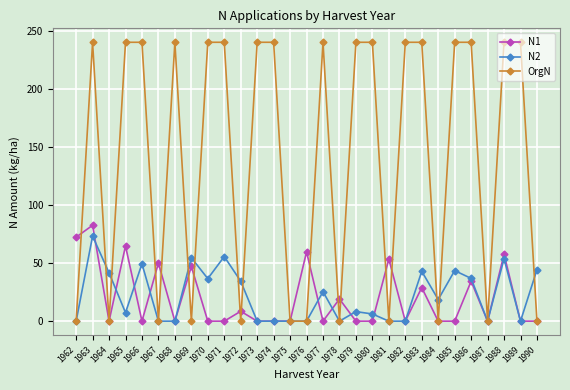

At which category does OrgN reach its first local valley?

1964